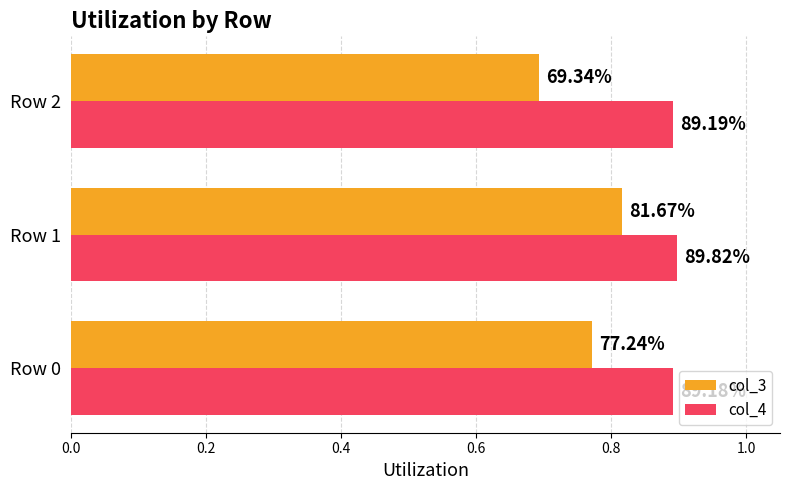

What is the average value of the col_3 series?

0.8